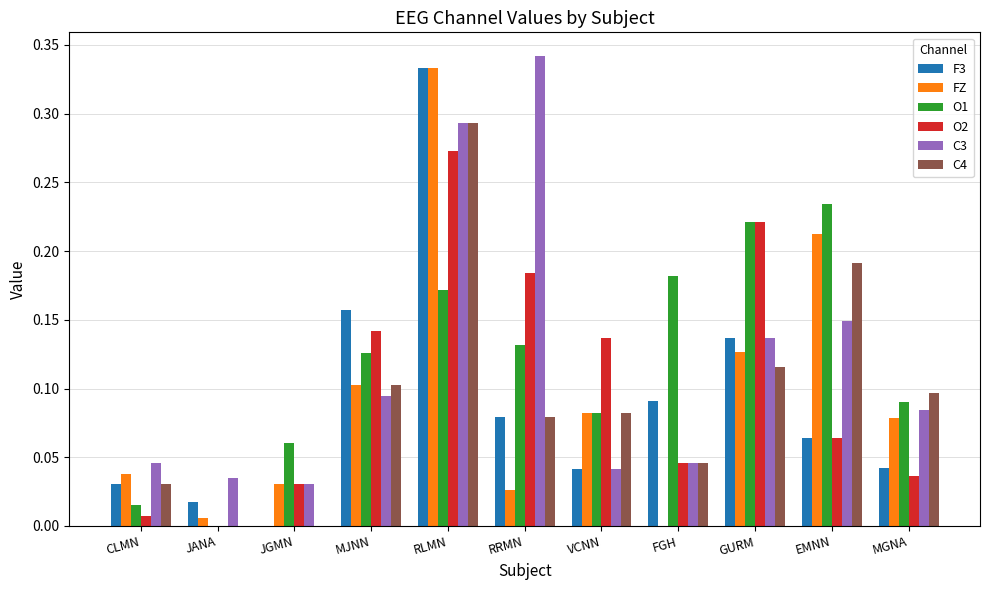

Is the value of C4 at MJNN greater than the value of O2 at RRMN?

No